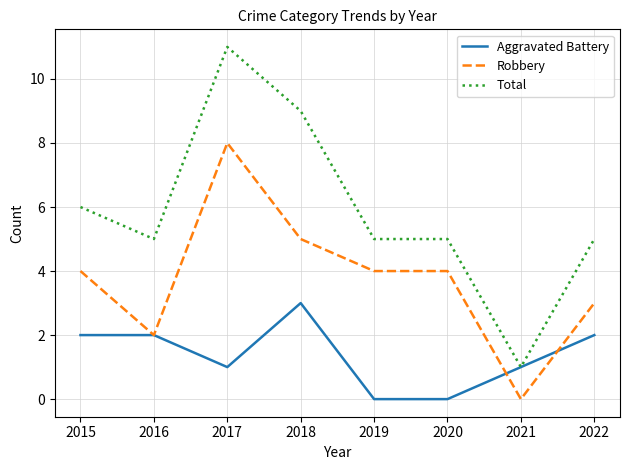

Rank the series by their maximum value, from highest to lowest.

Total, Robbery, Aggravated Battery